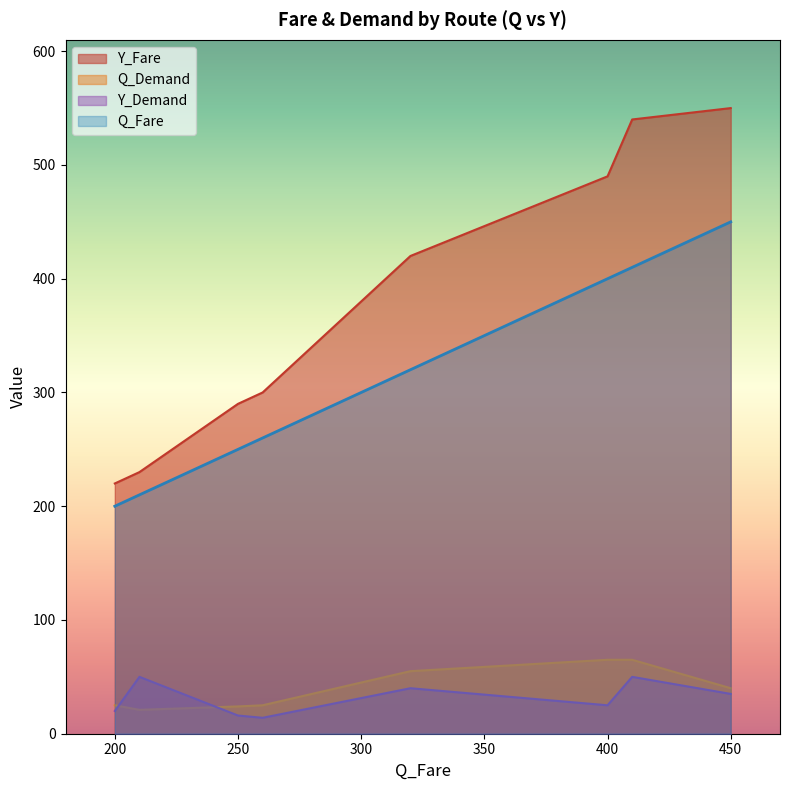

Which series has the largest total across all categories?

Y_Fare